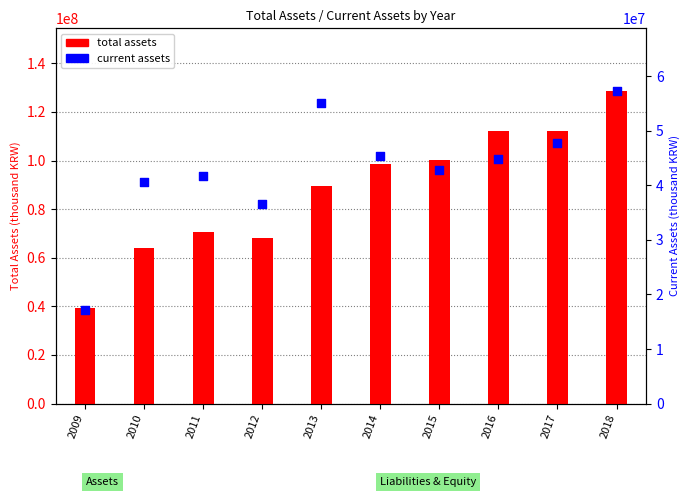

Which series has the largest total across all categories?

total assets